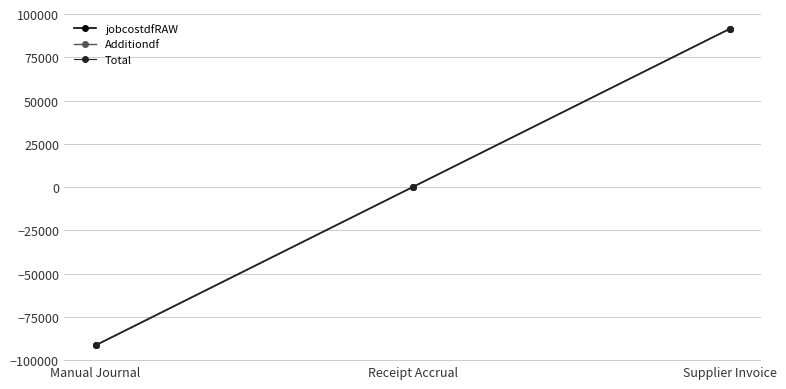

Does the chart have visible grid lines?

Yes